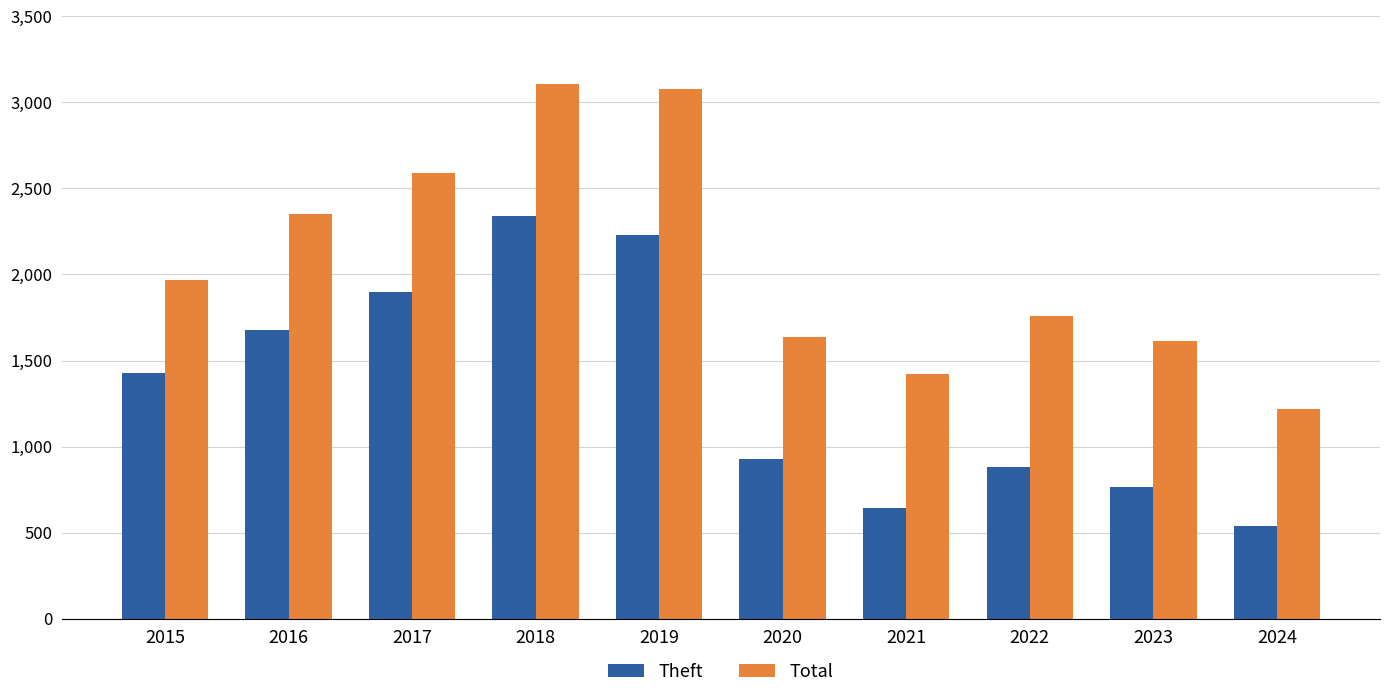

What is the difference between the Total values at 2016 and 2021?

930